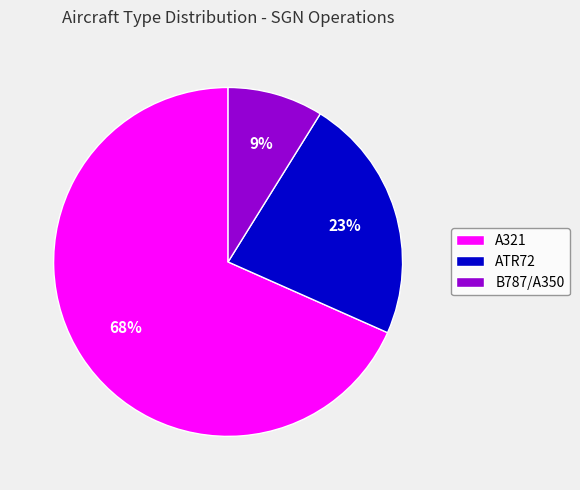

How many slices are in this pie chart?

3